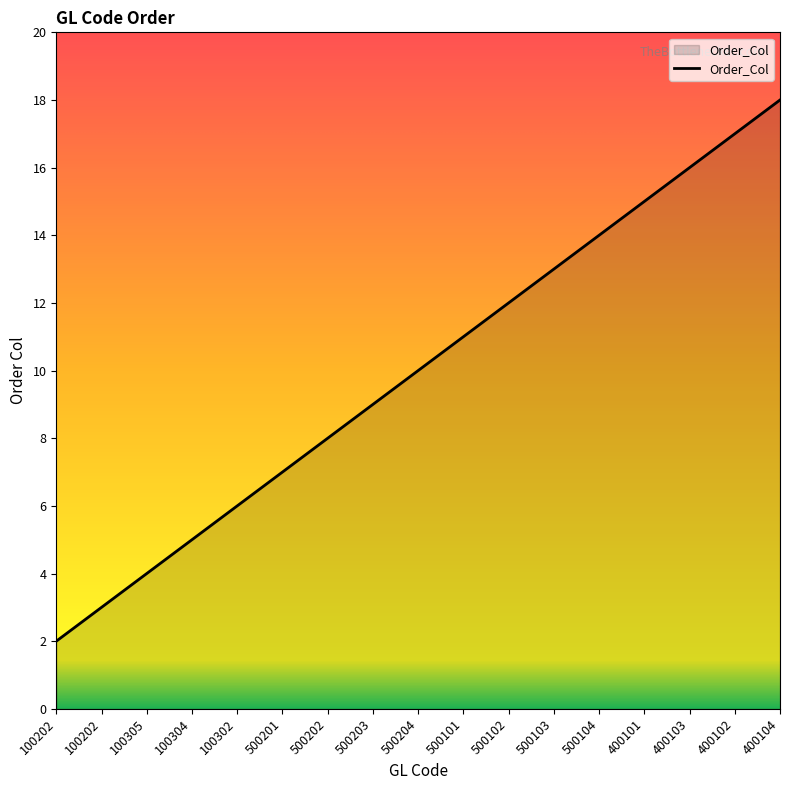

What is the value of the 6th point from the left?

7